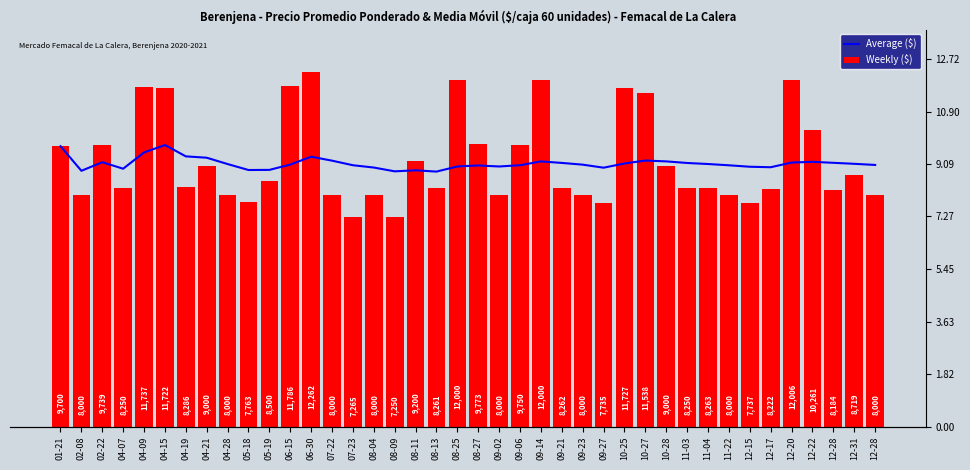

Reading right to left, transcribe all the data shown in this chart.

Average ($): 12-28=9052	12-31=9091	12-28=9126	12-22=9159	12-20=9135	12-17=8973	12-15=8990	11-22=9040	11-04=9084	11-03=9120	10-28=9175	10-27=9204	10-25=9103	09-27=8957	09-23=9062	09-21=9122	09-14=9174	09-06=9042	09-02=8999	08-27=9034	08-25=9000	08-13=8822	08-11=8867	08-09=8831	08-04=8962	07-23=9042	07-22=9200	06-30=9337	06-15=9065	05-19=8881	05-18=8877	04-28=9083	04-21=9302	04-19=9349	04-15=9741	04-09=9485	04-07=8922	02-22=9146	02-08=8850	01-21=9700
Weekly ($): 12-28=8000	12-31=8719	12-28=8184	12-22=10261	12-20=12006	12-17=8222	12-15=7737	11-22=8000	11-04=8263	11-03=8250	10-28=9000	10-27=11538	10-25=11727	09-27=7735	09-23=8000	09-21=8262	09-14=12000	09-06=9750	09-02=8000	08-27=9773	08-25=12000	08-13=8261	08-11=9200	08-09=7250	08-04=8000	07-23=7265	07-22=8000	06-30=12262	06-15=11786	05-19=8500	05-18=7763	04-28=8000	04-21=9000	04-19=8286	04-15=11722	04-09=11737	04-07=8250	02-22=9739	02-08=8000	01-21=9700